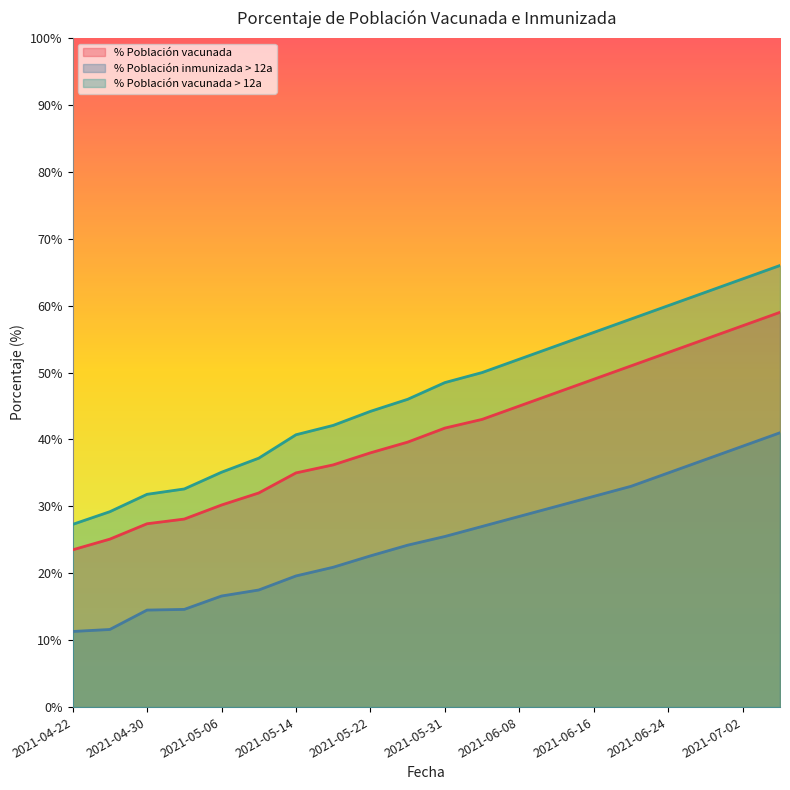

How many distinct data groups are displayed?

3